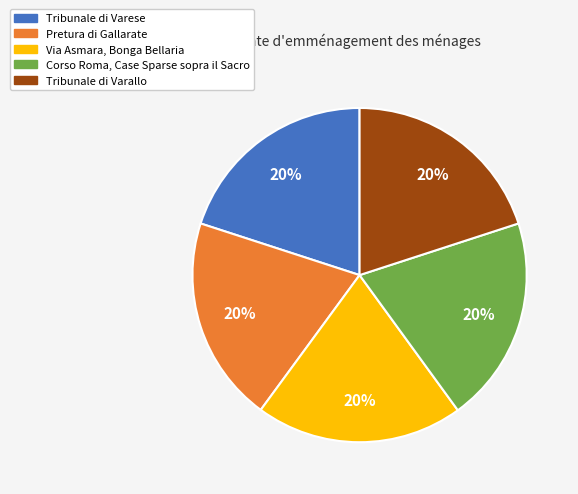

Is there any slice that represents more than half of the pie?

No